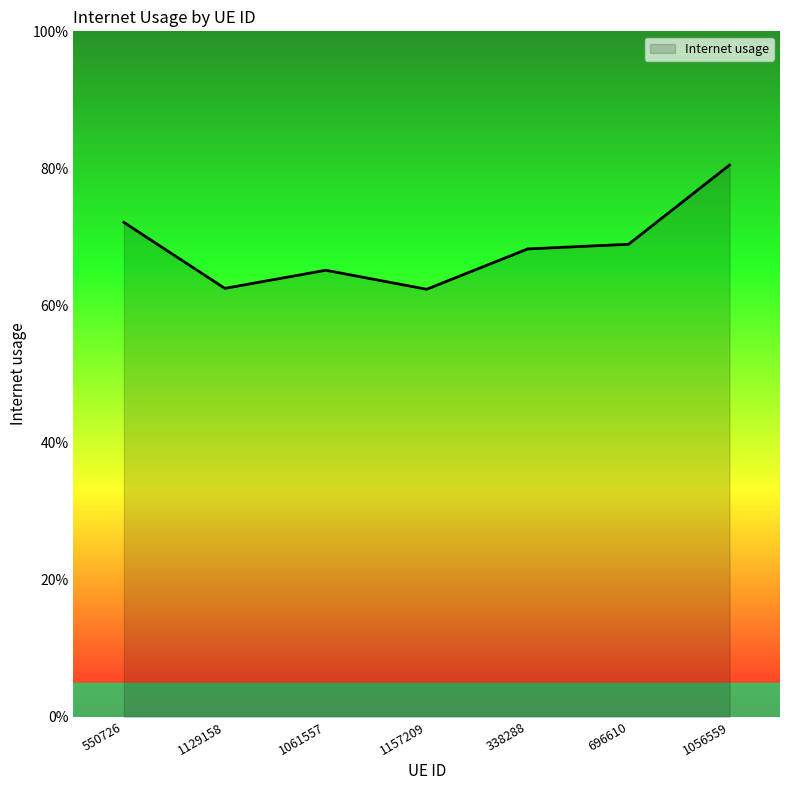

What is the change in value from 1061557 to 1056559?

+0.2